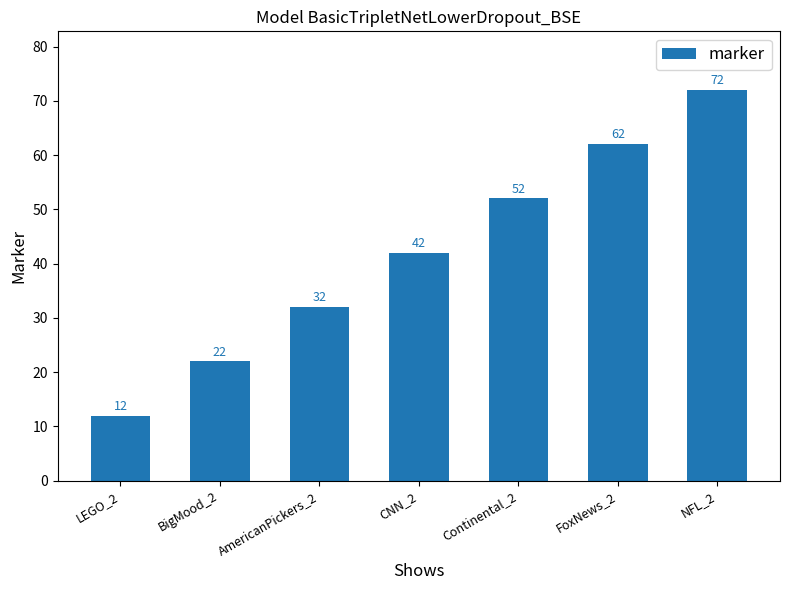

What is the minimum value shown in the chart?

12